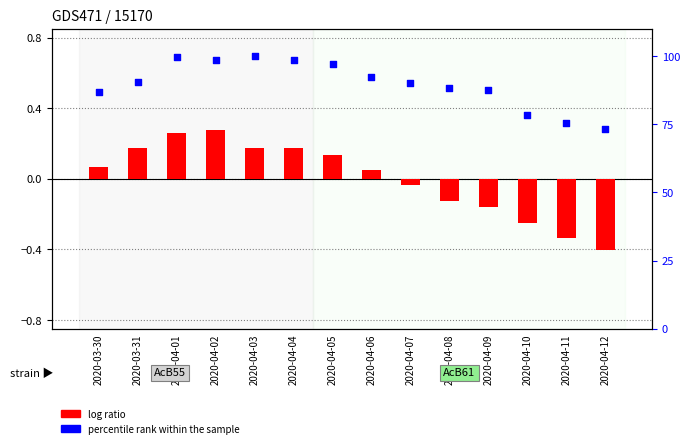

What is the change in value from 2020-04-04 to 2020-04-12?

-25.5